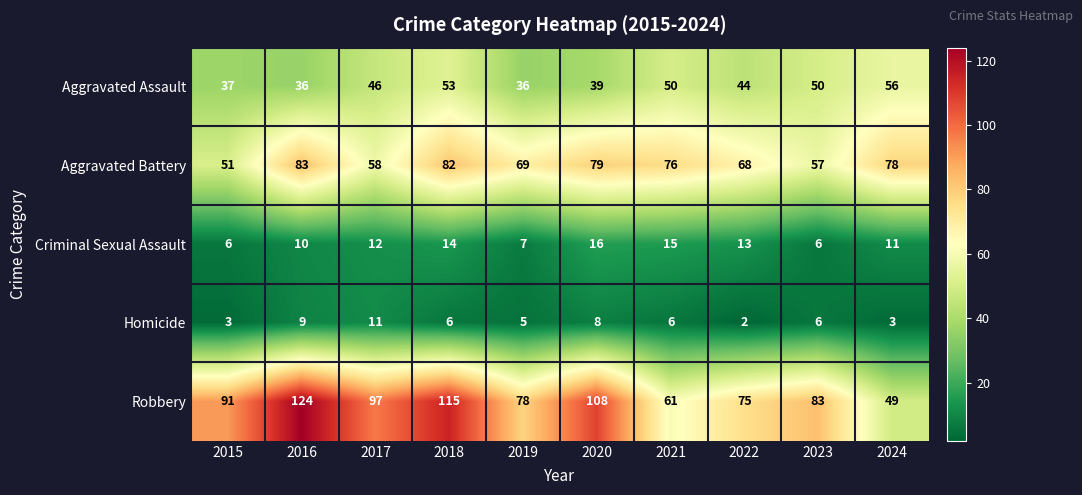

What is the greatest value displayed?

124